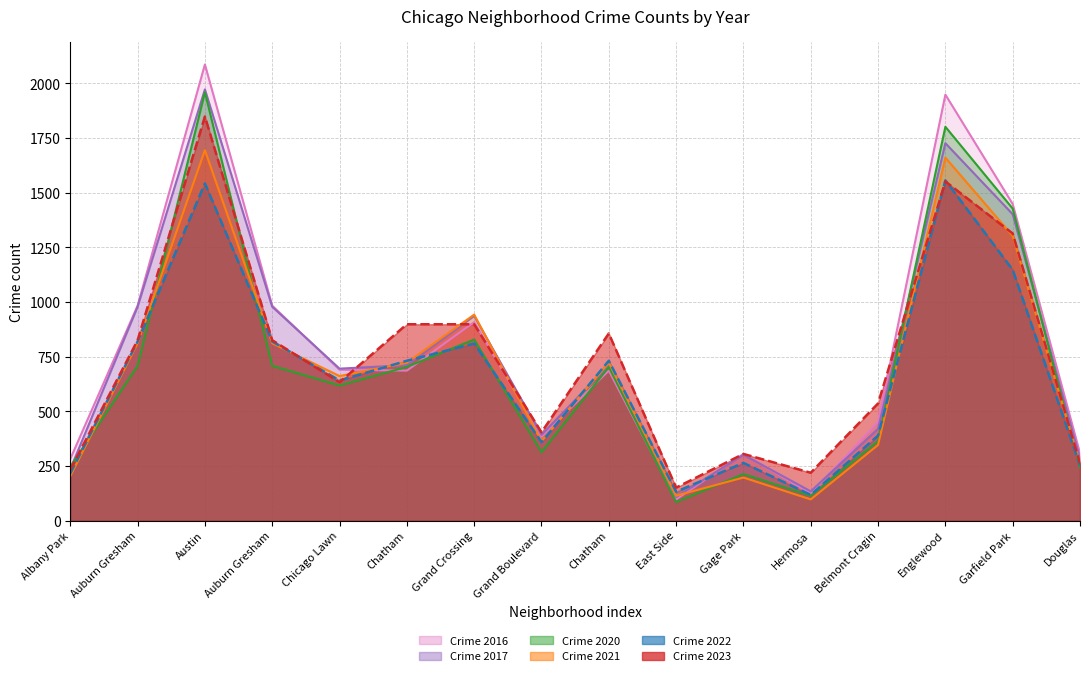

At which category does 2022 (line) reach its first local valley?

Chicago Lawn